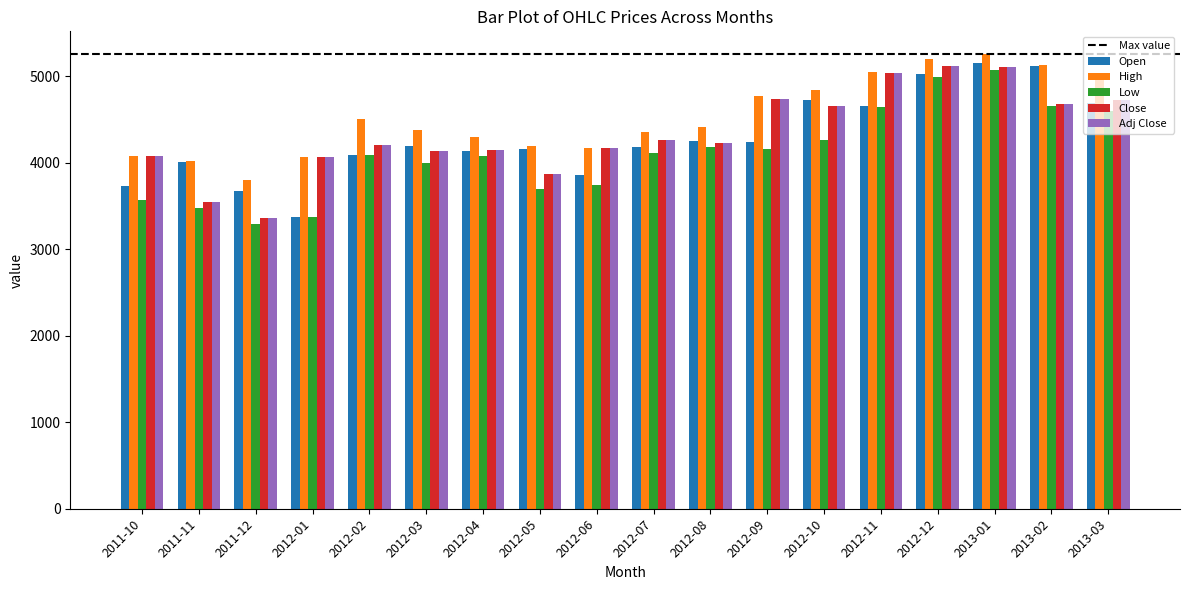

At which label does Low reach its minimum?

2011-12